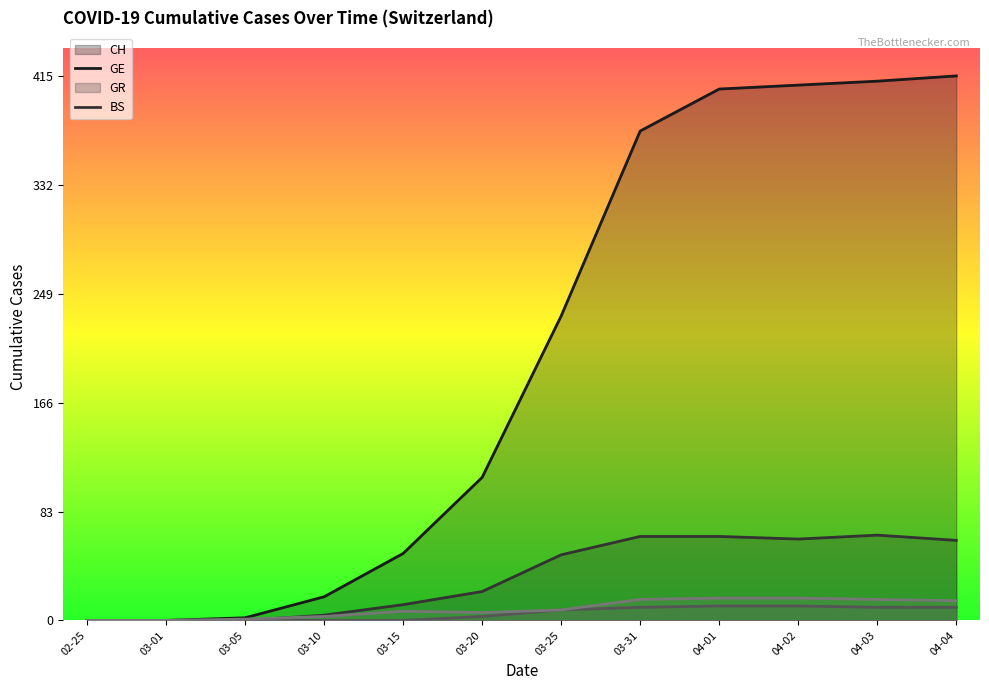

What is the highest value of the GR series?

11